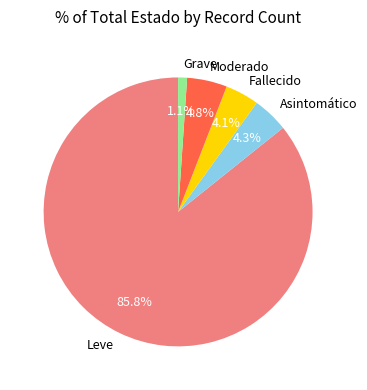

Which category has the smallest portion of the pie?

Grave